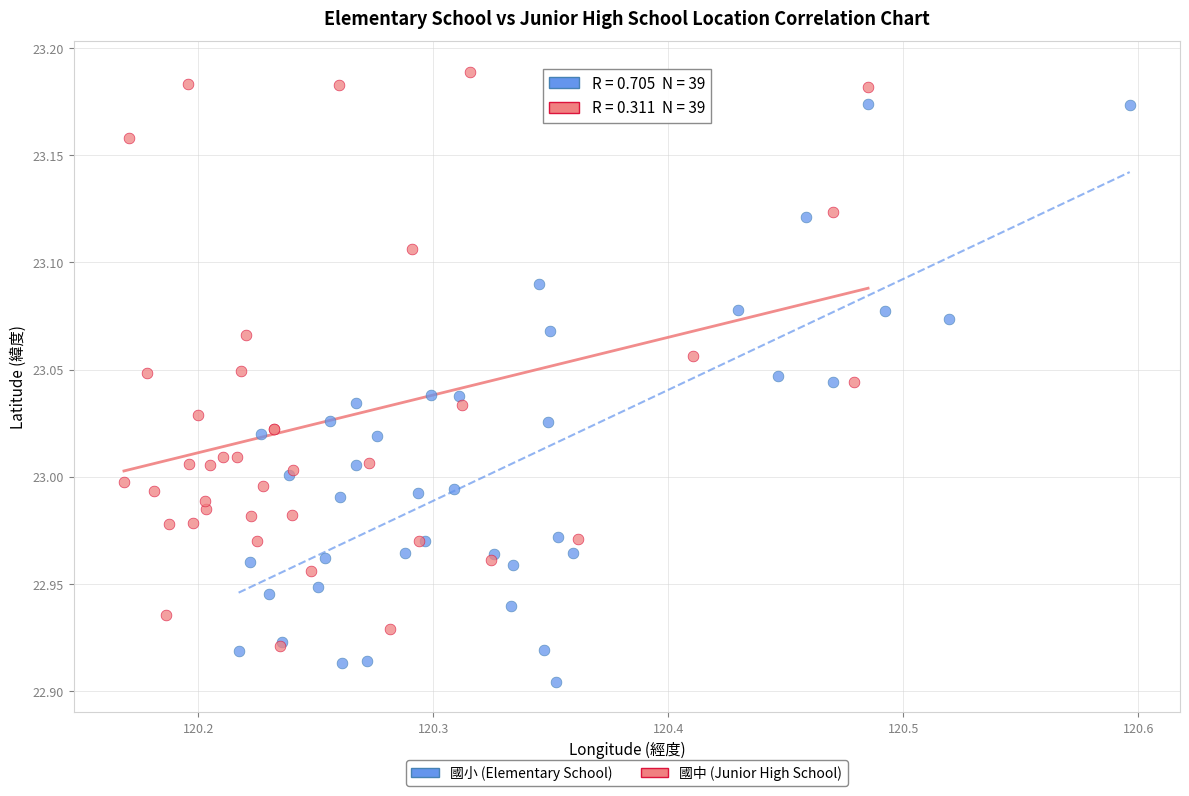

Which series reaches the minimum Y coordinate?

國小 (Elementary School)